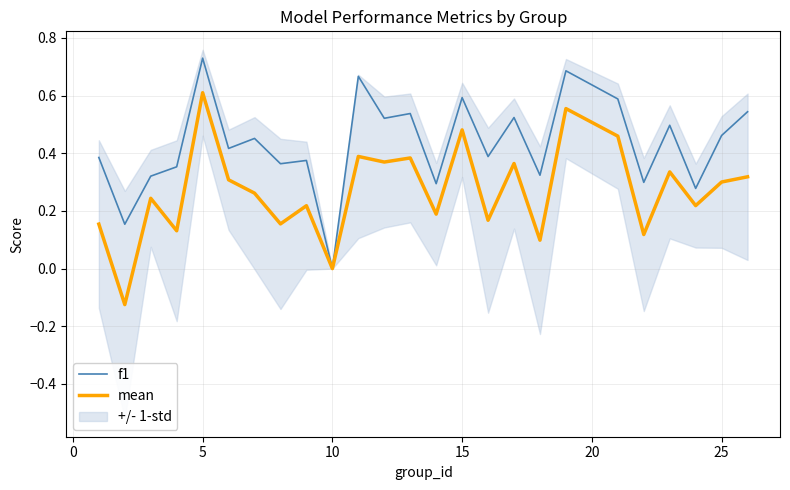

The f1 series shows 0.1 at 25. True or false?

False